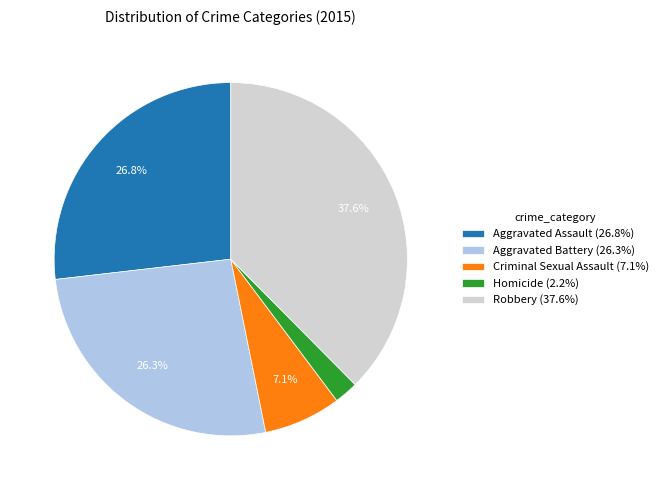

Is there a majority slice in this chart?

No